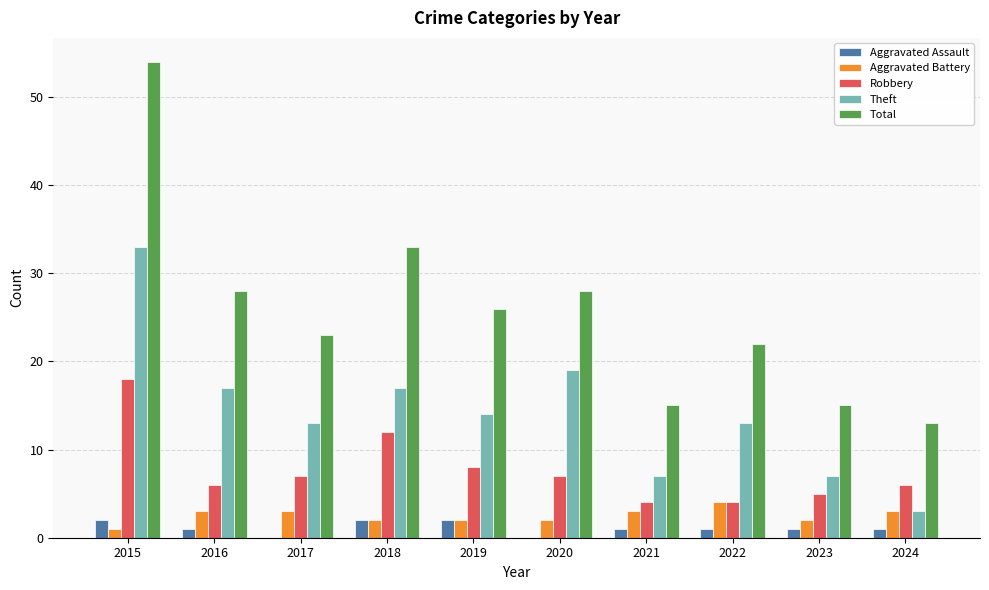

Reading left to right, transcribe all the data shown in this chart.

Aggravated Assault: 2	1	0	2	2	0	1	1	1	1
Aggravated Battery: 1	3	3	2	2	2	3	4	2	3
Robbery: 18	6	7	12	8	7	4	4	5	6
Theft: 33	17	13	17	14	19	7	13	7	3
Total: 54	28	23	33	26	28	15	22	15	13